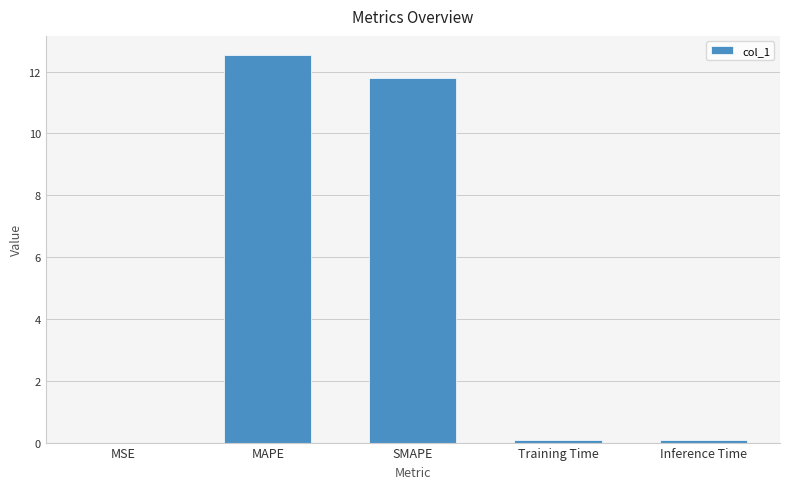

What is the greatest value displayed?

12.5